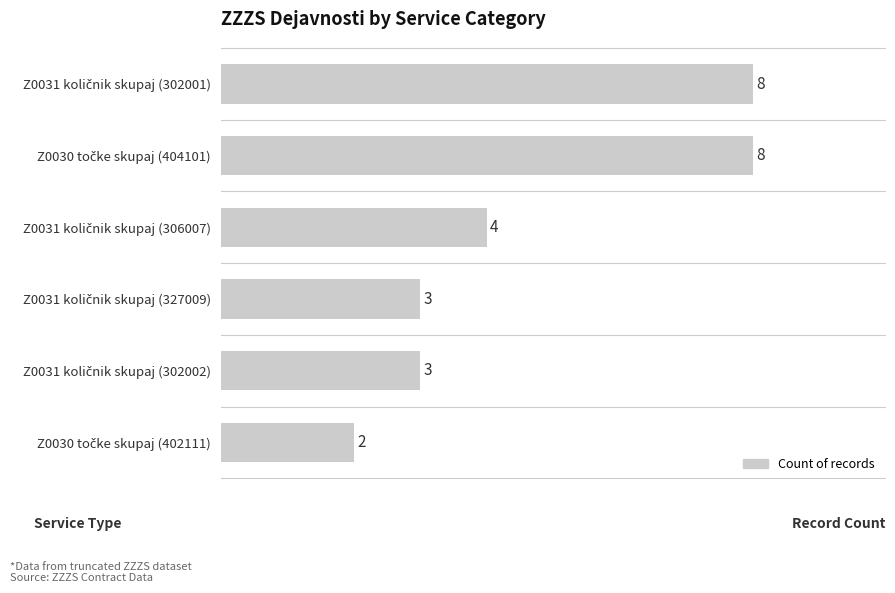

Count the values in the range 3 to 8.

5